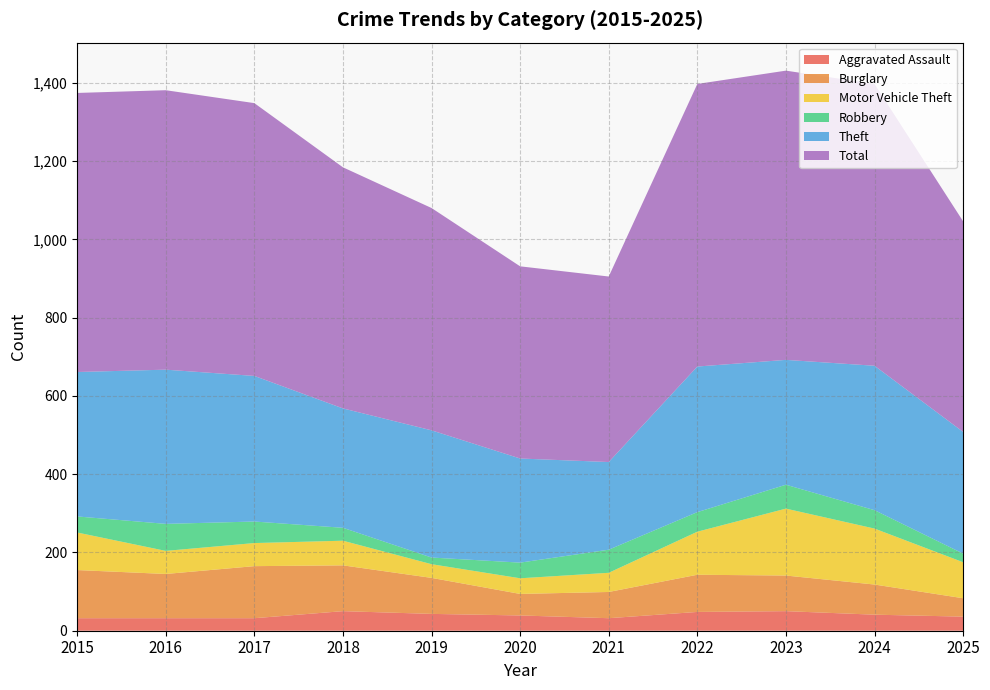

Which series changed the most between 2020 and 2023?

Total